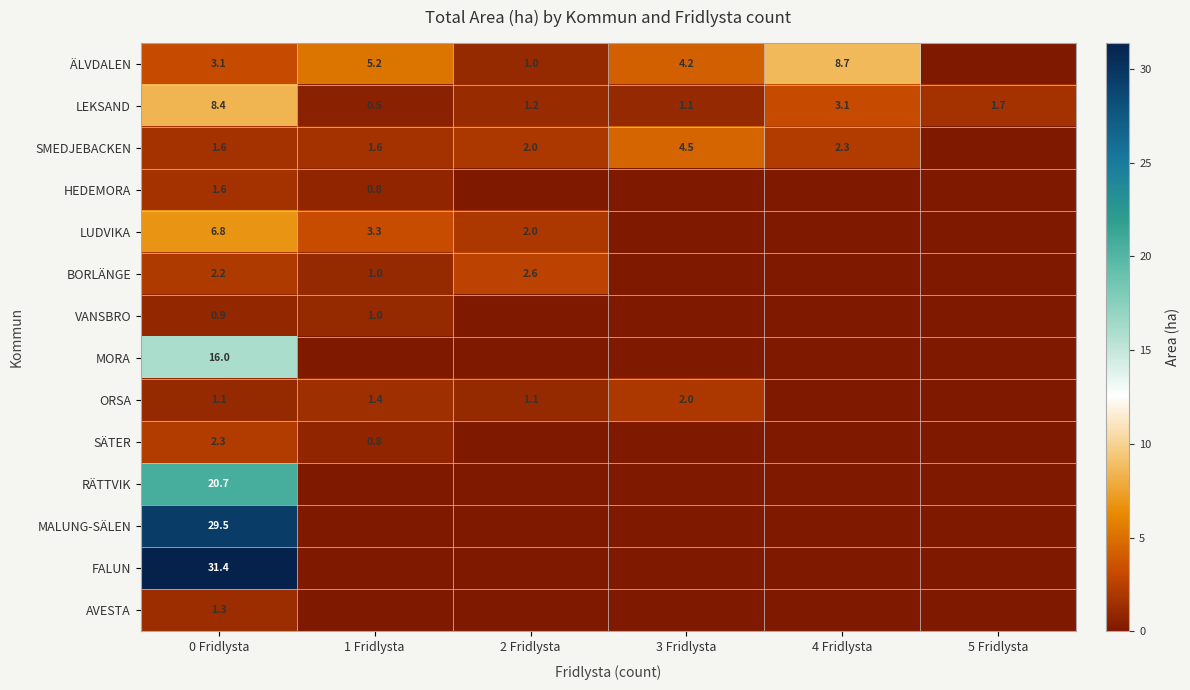

Which category has the lowest value across all series?

5 Fridlysta